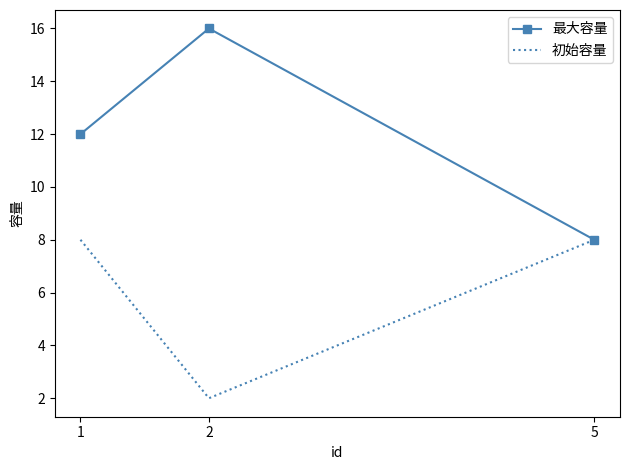

What is the difference between the maximum and minimum values in the 最大容量 series?

8